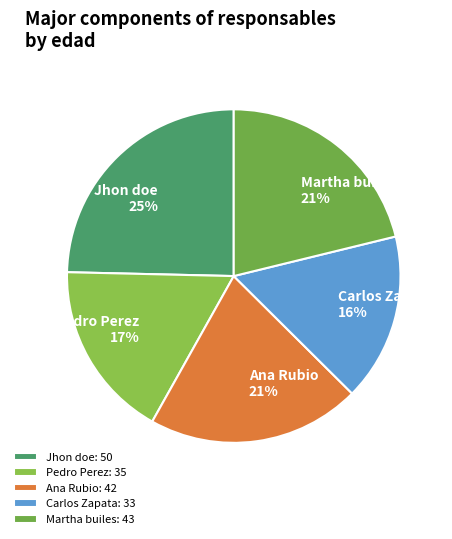

Which category has the biggest portion of the pie?

Jhon doe